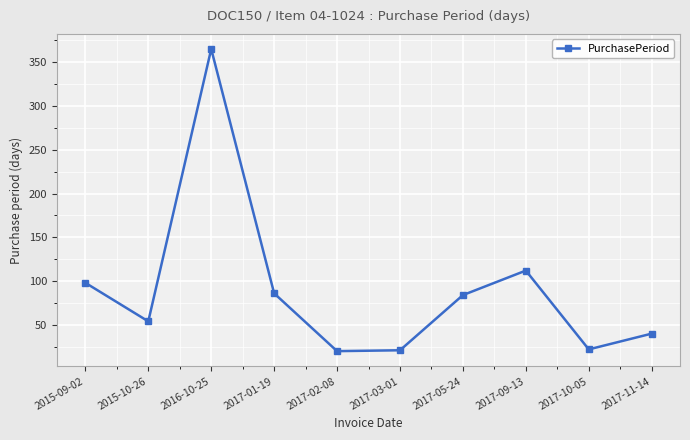

What value does the data have at 2017-01-19?

86